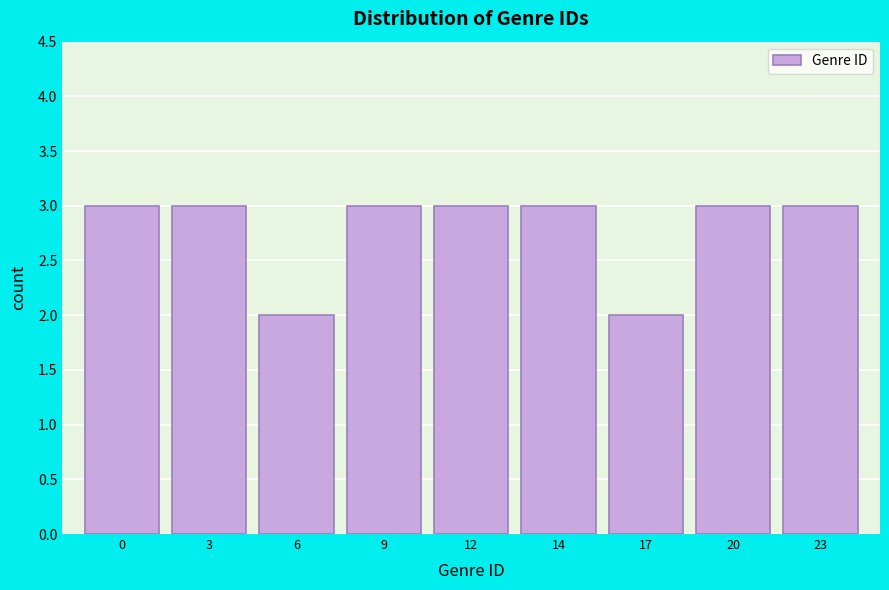

Reading right to left, what are all the values shown in this chart?

23=3	20=3	17=2	14=3	12=3	9=3	6=2	3=3	0=3